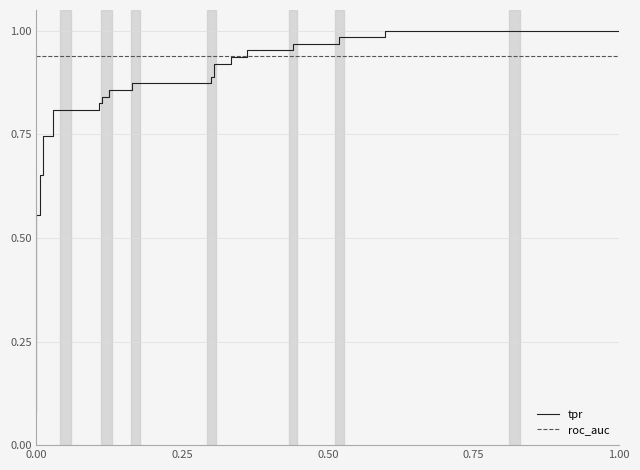

What is the average value of the roc_auc series?

0.9